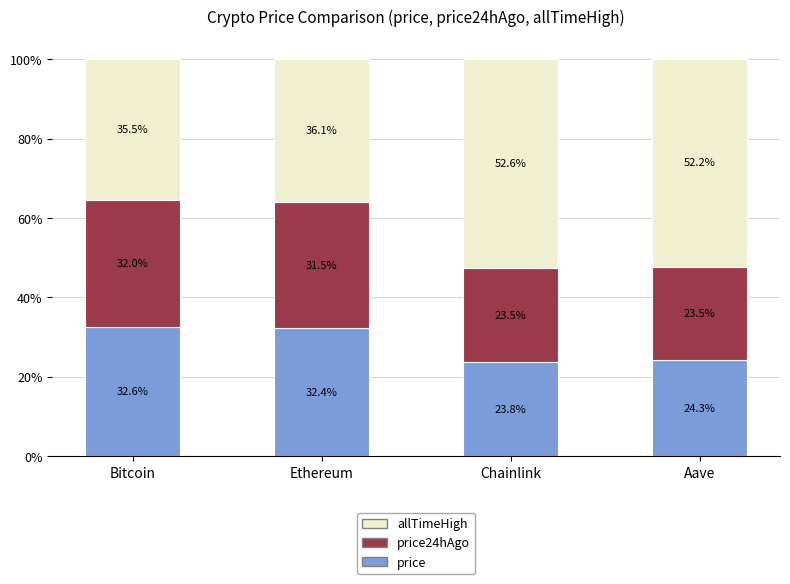

Reading left to right, transcribe the values for price.

Bitcoin=32.6	Ethereum=32.4	Chainlink=23.8	Aave=24.3